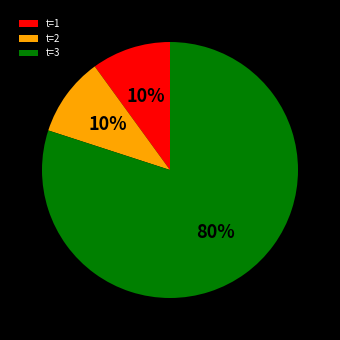

Does t=3 represent more than half of the total?

Yes